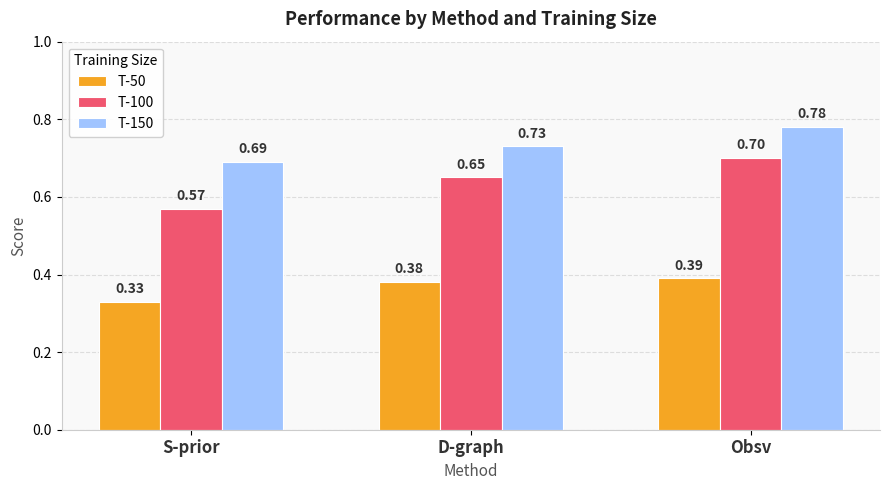

Rank the series by their maximum value, from highest to lowest.

T-150, T-100, T-50